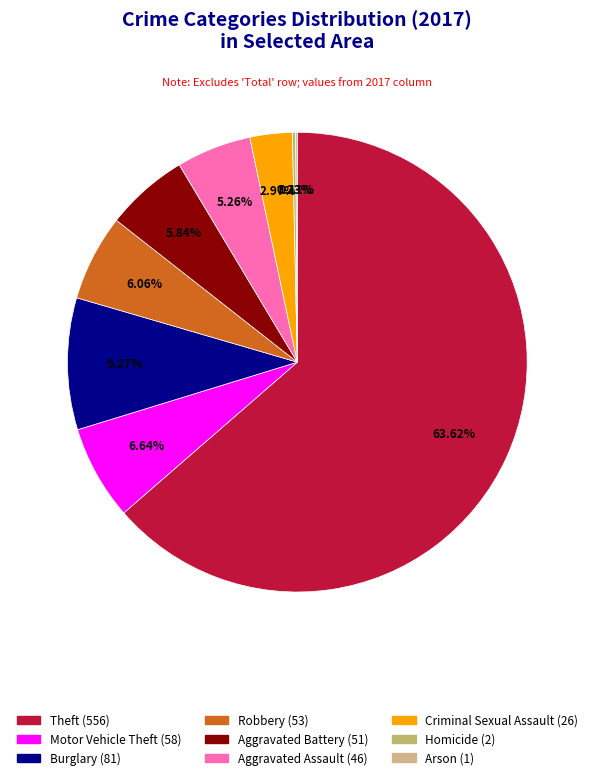

Is it true that Criminal Sexual Assault is 14% of the pie?

False